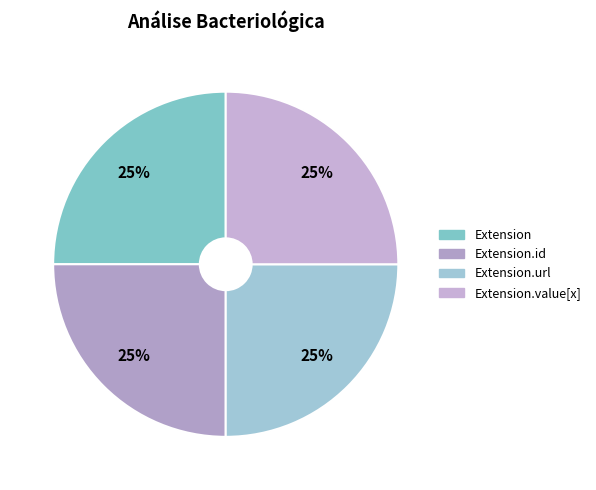

Count the number of slices in the pie.

4